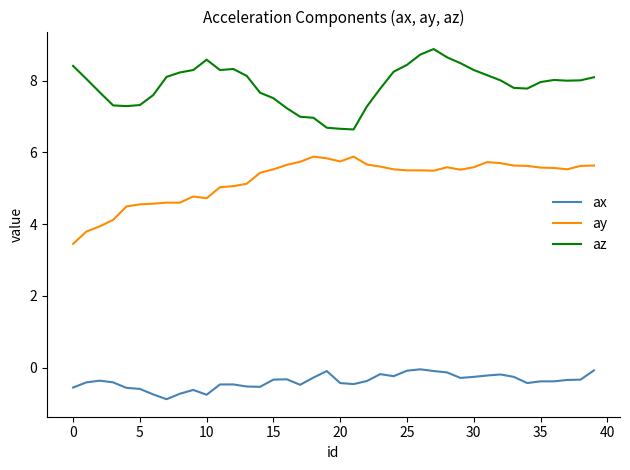

Which series has the largest total across all categories?

az